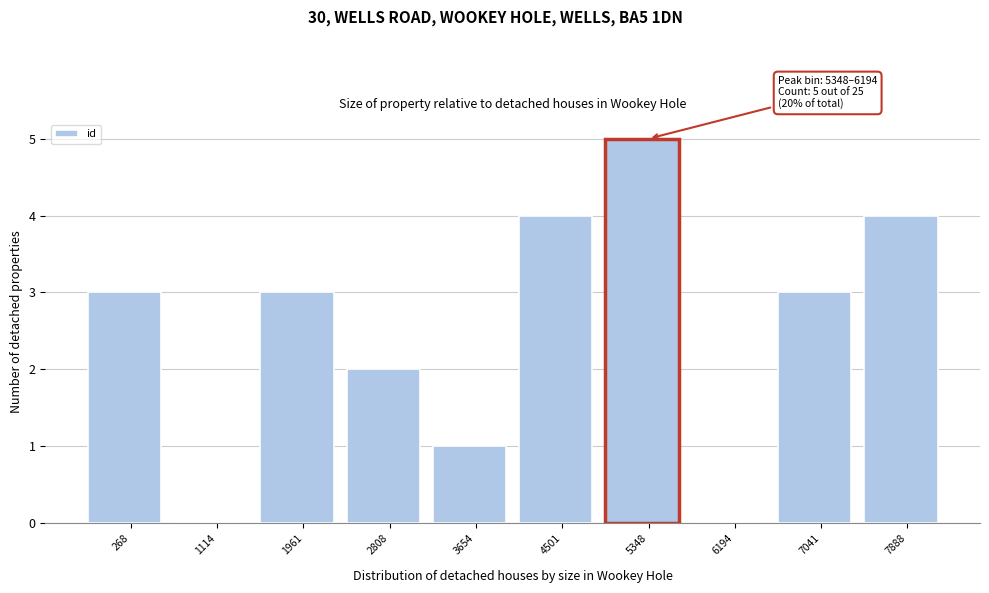

Reading right to left, extract all data points from this chart.

7888=4	7041=3	6194=0	5348=5	4501=4	3654=1	2808=2	1961=3	1114=0	268=3